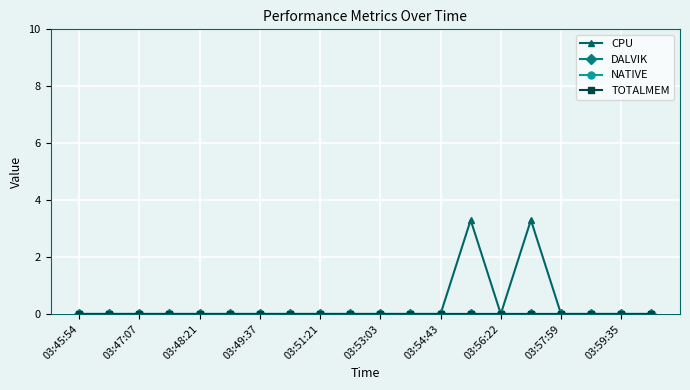

Does the chart have visible grid lines?

Yes